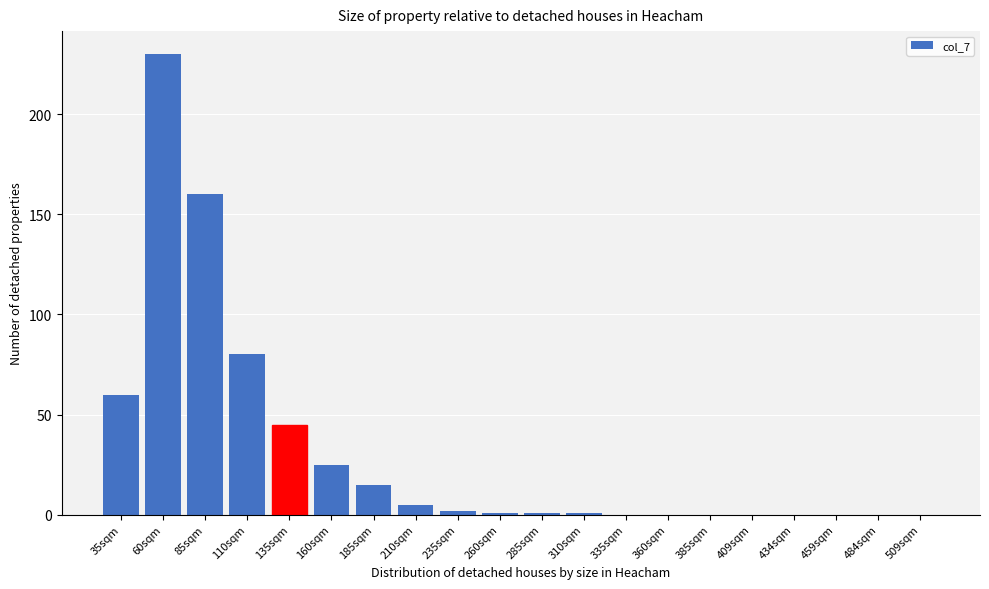

Reading right to left, transcribe all the data shown in this chart.

509sqm=0	484sqm=0	459sqm=0	434sqm=0	409sqm=0	385sqm=0	360sqm=0	335sqm=0	310sqm=1	285sqm=1	260sqm=1	235sqm=2	210sqm=5	185sqm=15	160sqm=25	135sqm=45	110sqm=80	85sqm=160	60sqm=230	35sqm=60